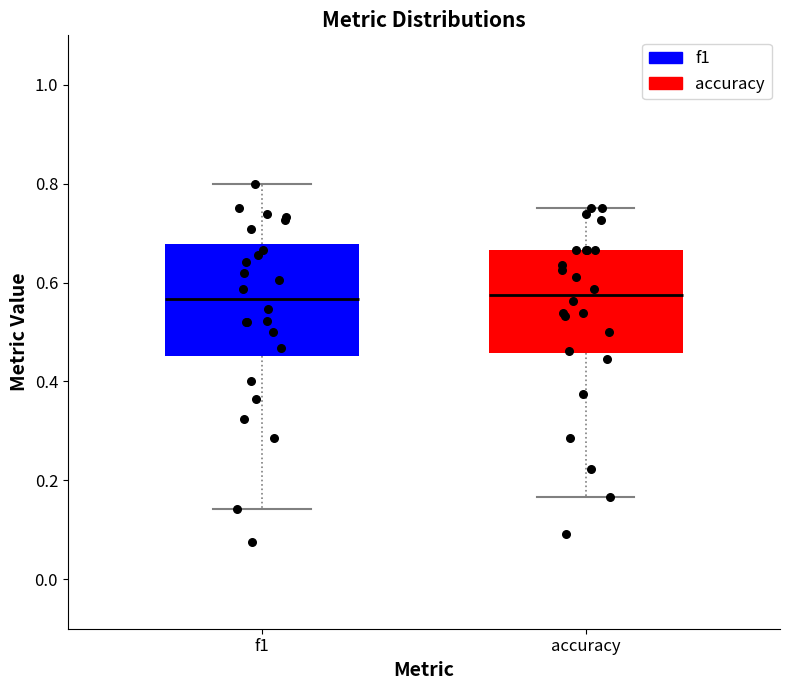

Reading left to right, transcribe this box plot: for each box, give where its median line is, the range the box spans, and where its two whiskers end, as read against the y-axis. The values are not printed on the chart, so give them approximately, as read against the axis.

f1: median 0.56, box 0.46 to 0.68, whiskers 0.14 to 0.80
accuracy: median 0.58, box 0.46 to 0.66, whiskers 0.16 to 0.76